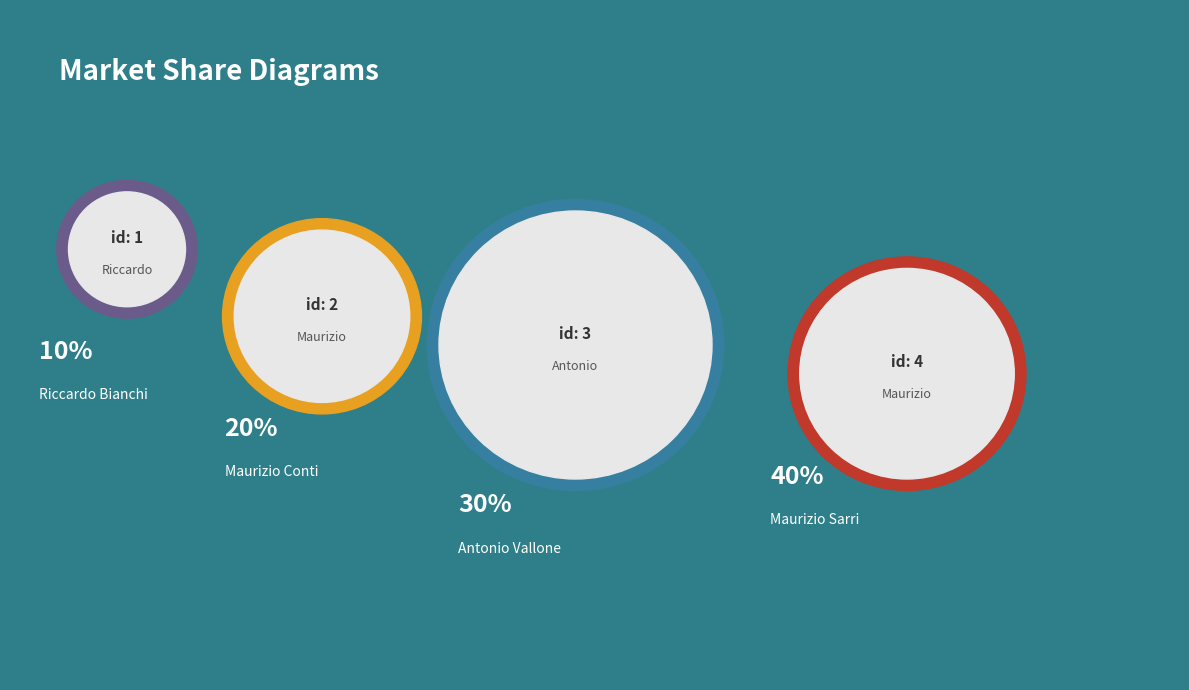

Count the number of slices in the pie.

4